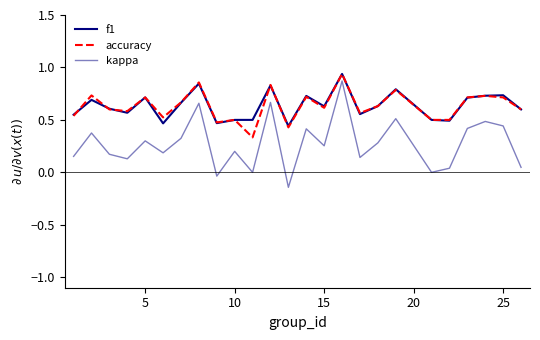

What is the maximum value for f1?

0.9